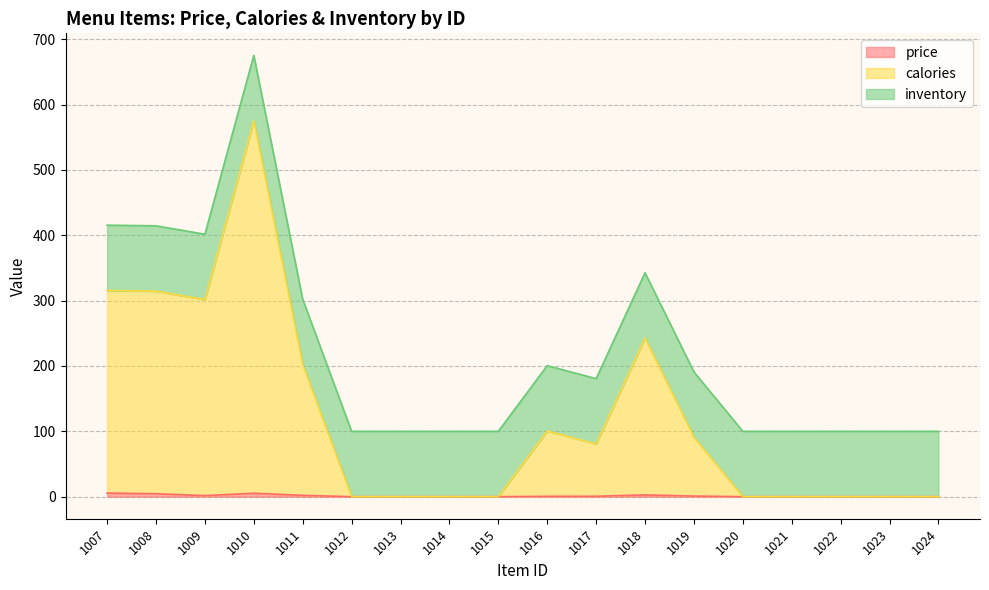

At how many categories does at least one series exceed 180?

6